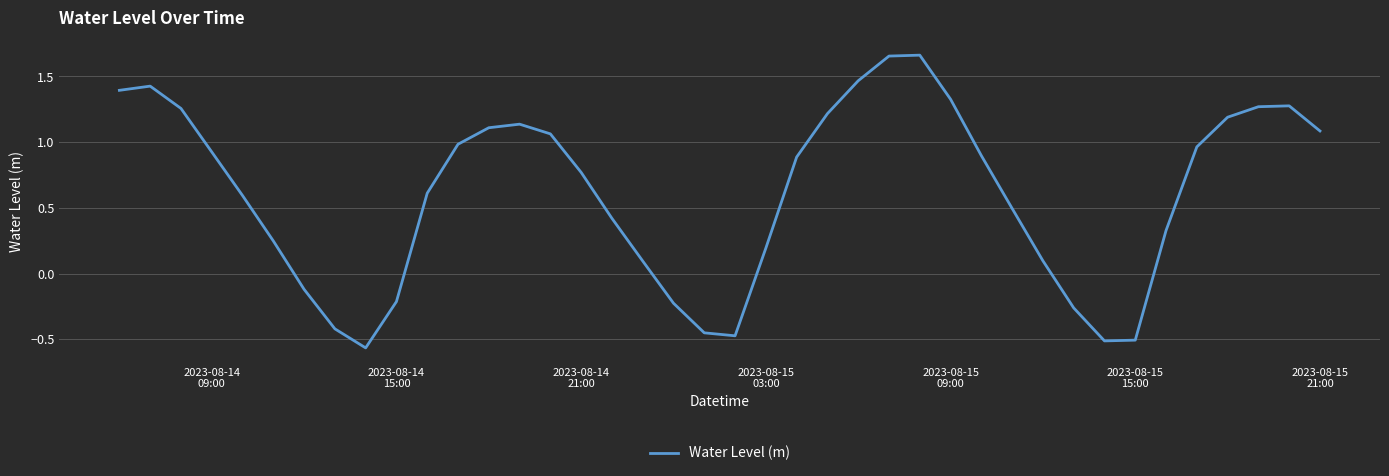

What is the difference between the maximum and minimum values?

2.2